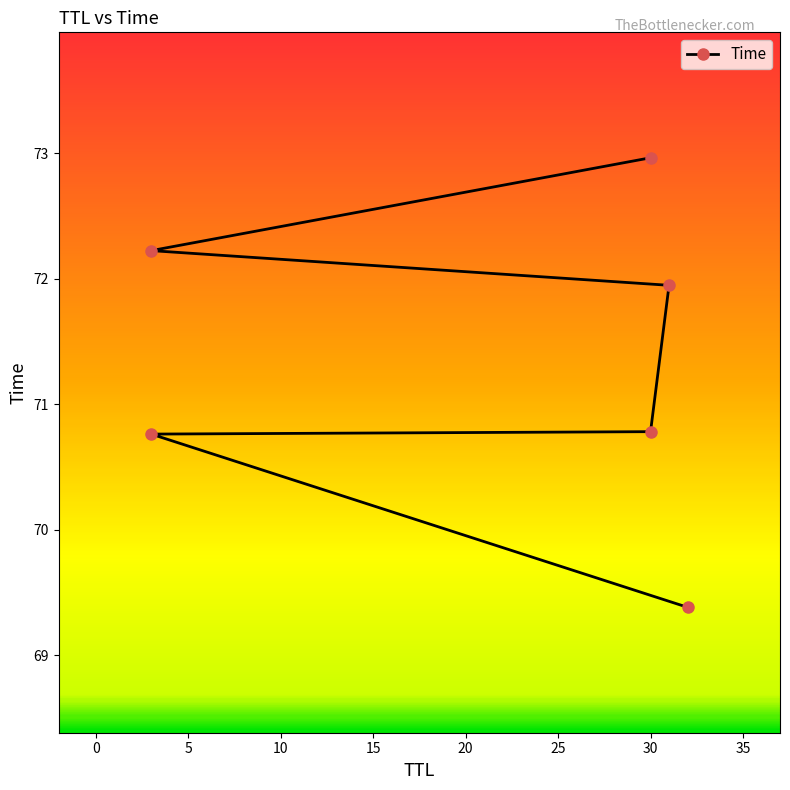

What is the average value?

71.3